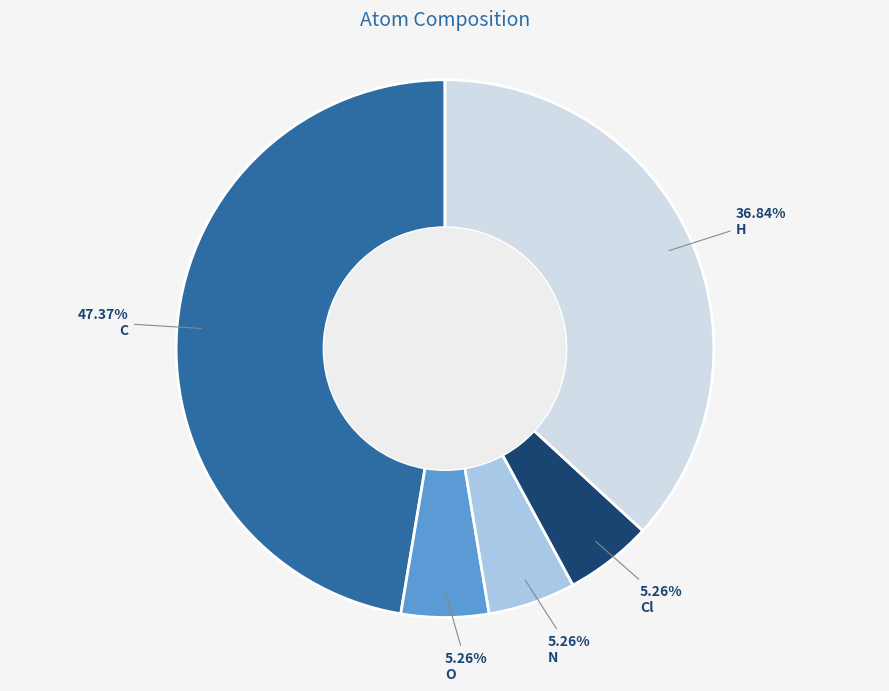

What is the ratio of the value at Cl to the value at C?

0.1